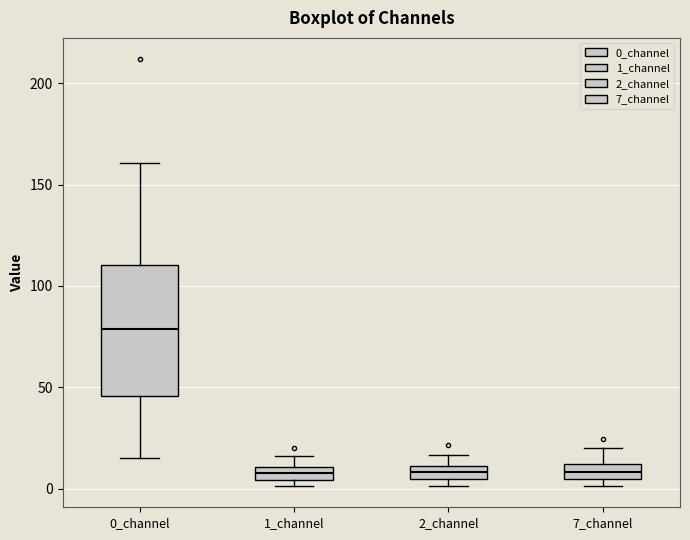

Which box is the tallest, from its lower edge to its upper edge?

0_channel